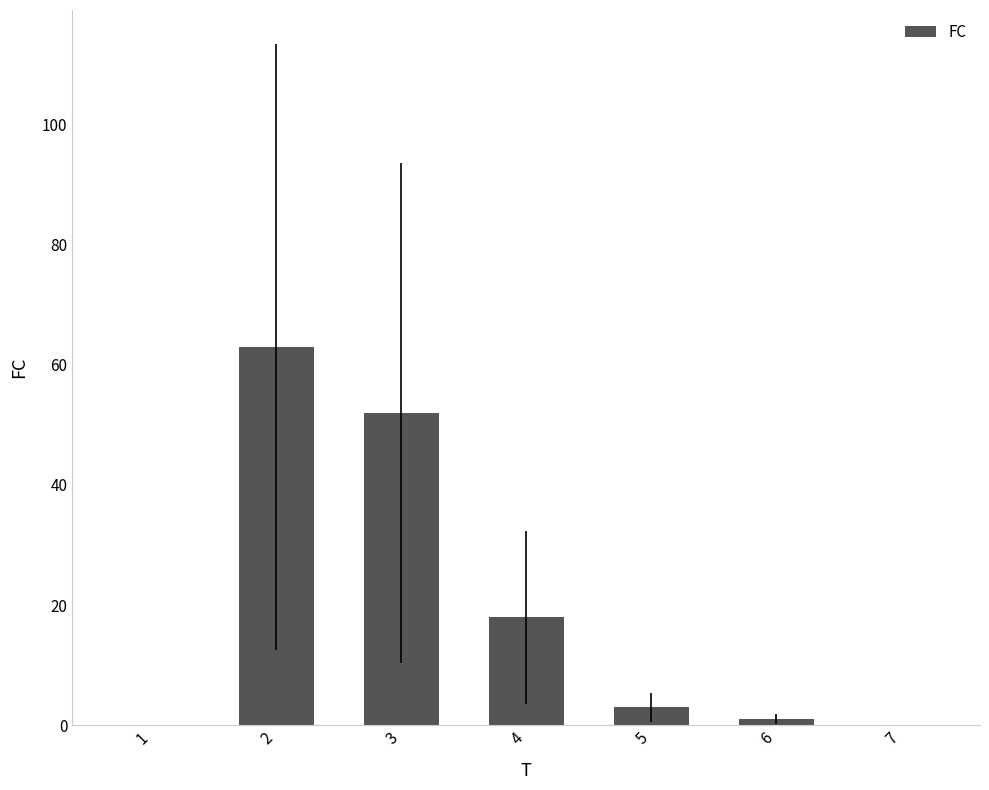

Reading left to right, list all the values displayed in this chart.

0	63	52	18	3	1	0